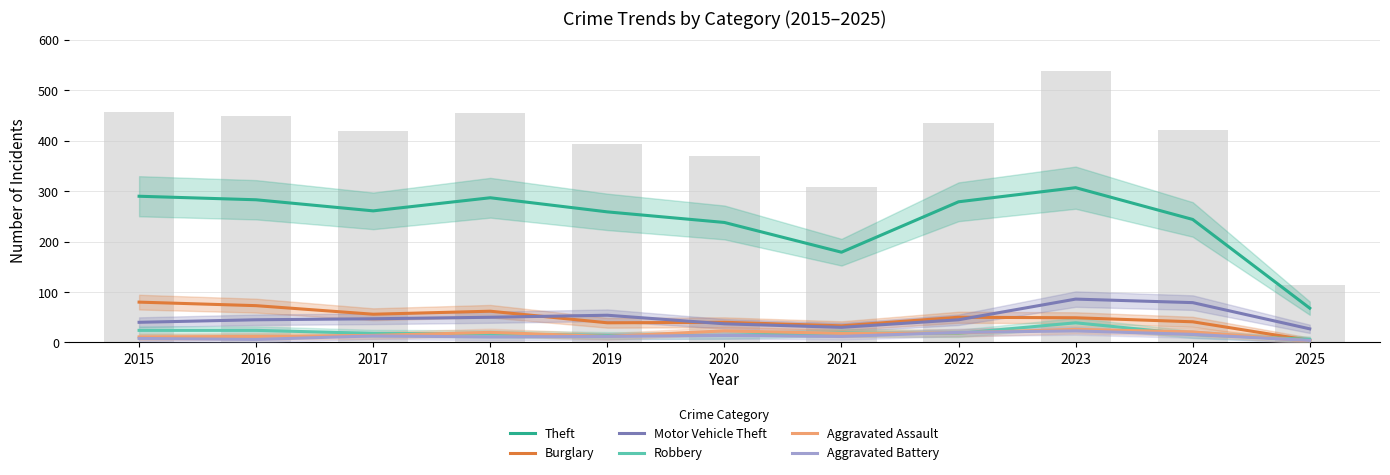

Reading right to left, transcribe all the data shown in this chart.

Theft: 2025=68	2024=244	2023=307	2022=279	2021=179	2020=238	2019=259	2018=287	2017=261	2016=283	2015=290
Burglary: 2025=4	2024=41	2023=49	2022=50	2021=33	2020=40	2019=39	2018=62	2017=56	2016=73	2015=80
Motor Vehicle Theft: 2025=27	2024=79	2023=86	2022=45	2021=30	2020=37	2019=54	2018=50	2017=47	2016=45	2015=40
Robbery: 2025=6	2024=16	2023=39	2022=18	2021=19	2020=14	2019=14	2018=17	2017=18	2016=24	2015=24
Aggravated Assault: 2025=3	2024=21	2023=26	2022=19	2021=18	2020=23	2019=12	2018=20	2017=14	2016=12	2015=11
Aggravated Battery: 2025=4	2024=16	2023=23	2022=20	2021=12	2020=14	2019=12	2018=11	2017=13	2016=6	2015=8